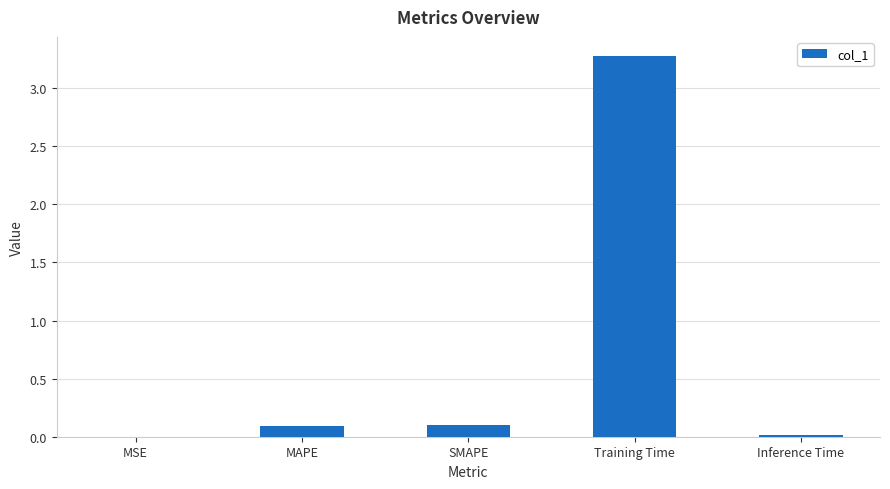

What is the sum of the values at MAPE and Training Time?

3.4